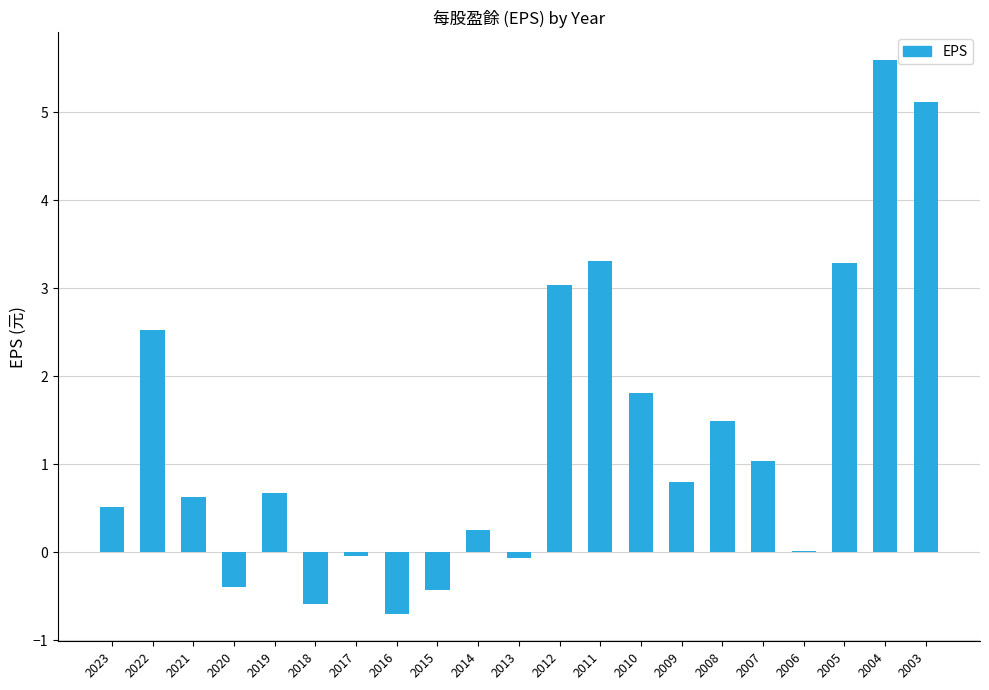

How many distinct data groups are displayed?

1